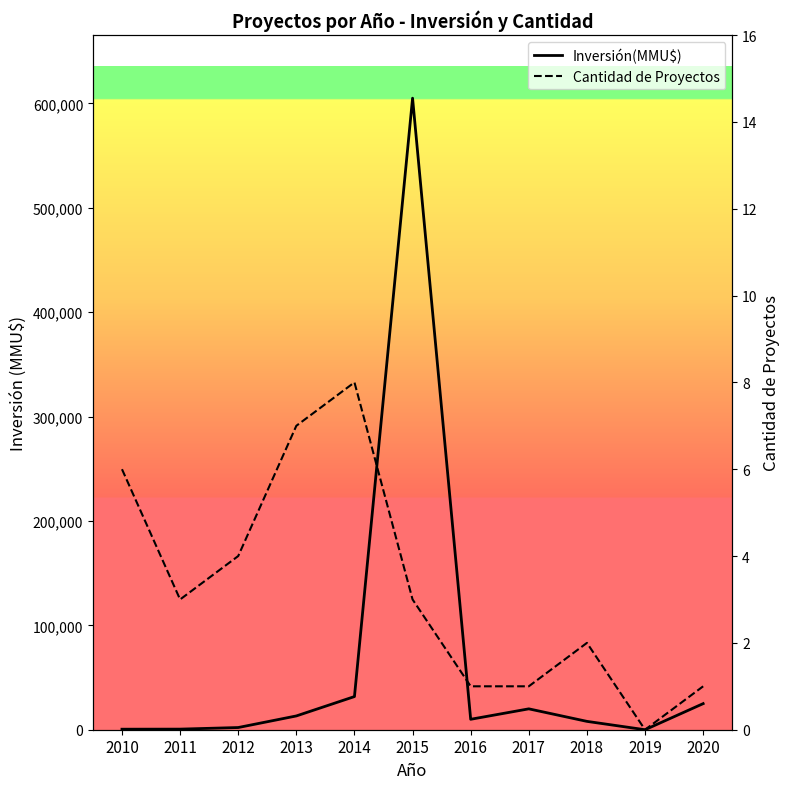

The value of Inversión(MMU$) at 2018 is 5053. True or false?

False